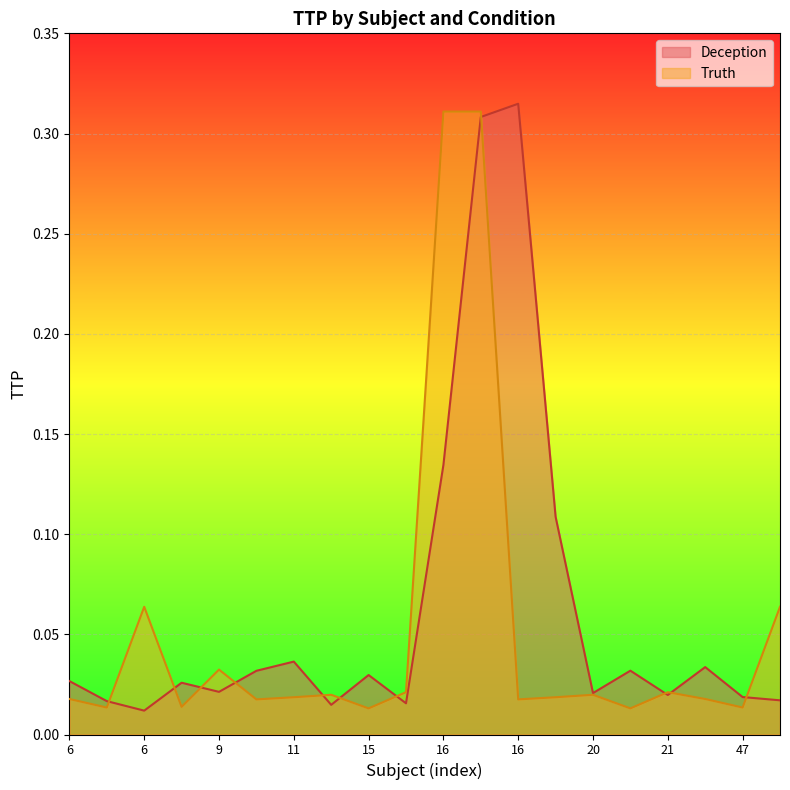

What are all the series names shown in the legend?

Deception, Truth